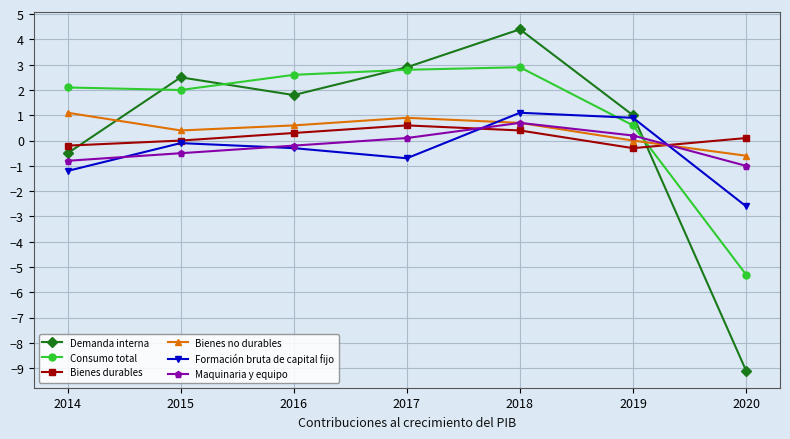

What is the value of the Bienes durables point at the 5th from the left?

0.4